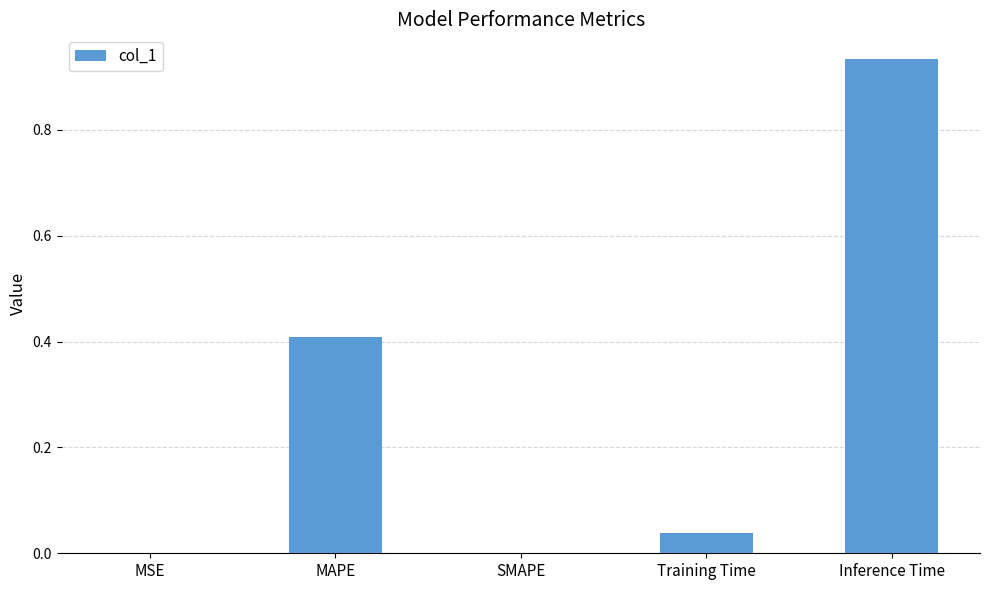

What is the sum of all values?

1.4